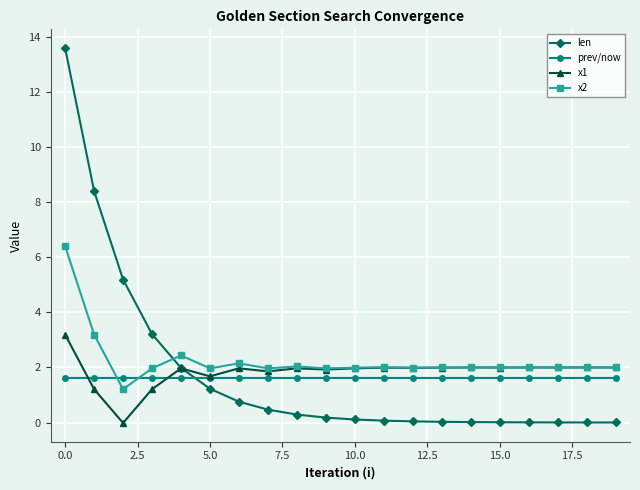

What is the maximum value shown in the chart?

13.6